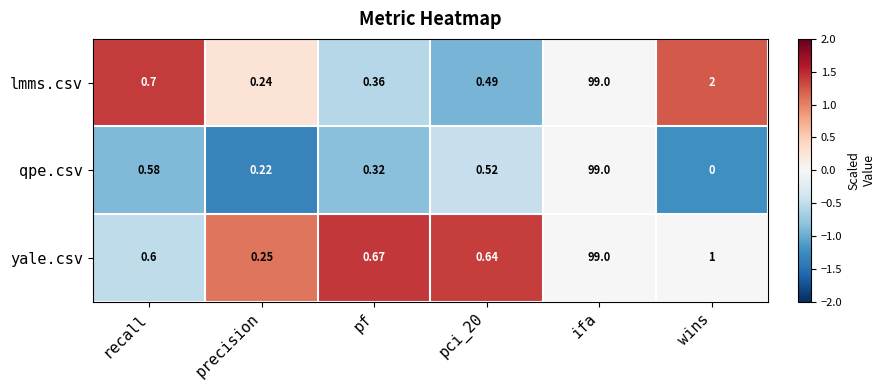

What is the minimum value shown in the chart?

0.0